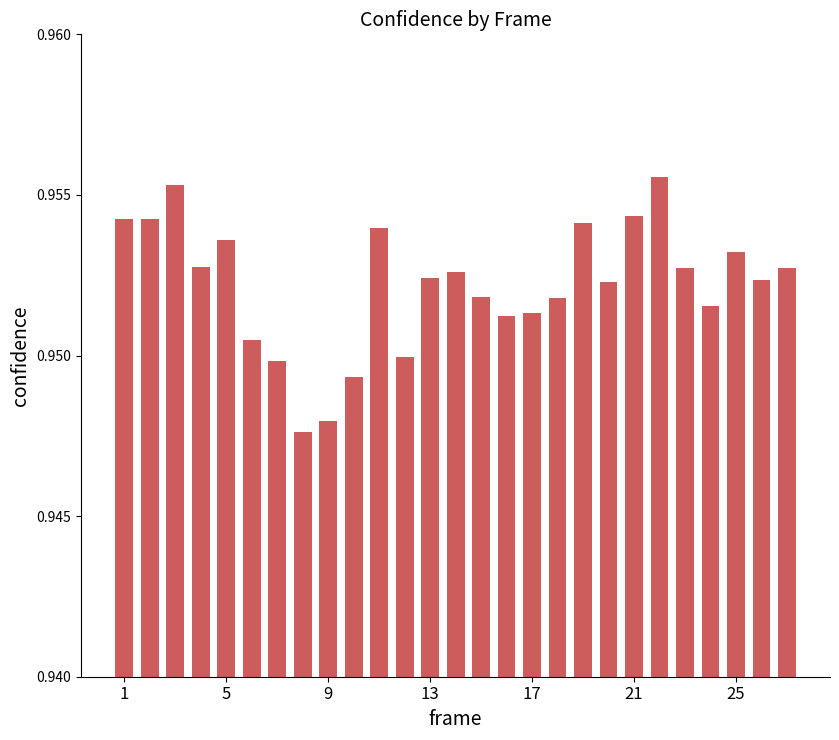

How many values are between 0 and 1?

27